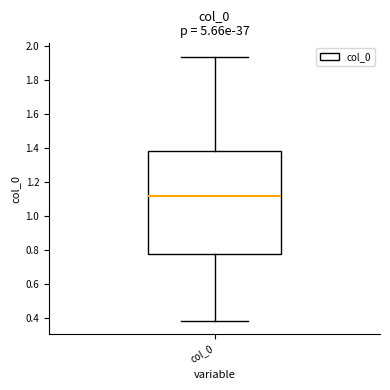

Where is the upper edge of the box for col_0 on the y-axis? The values are not printed on the chart, so give them approximately, as read against the axis.

1.38